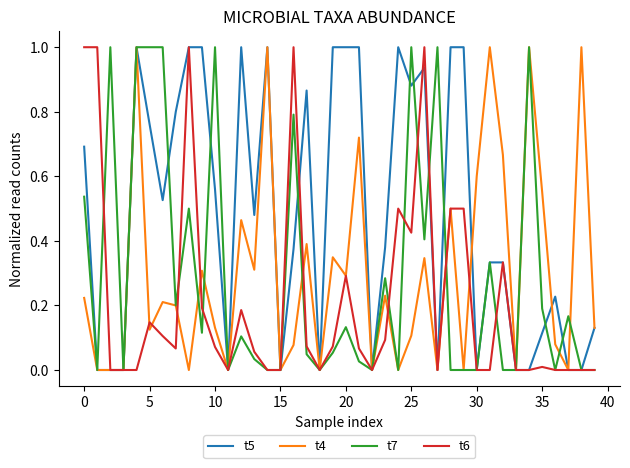

What is the maximum value for t7?

1.0